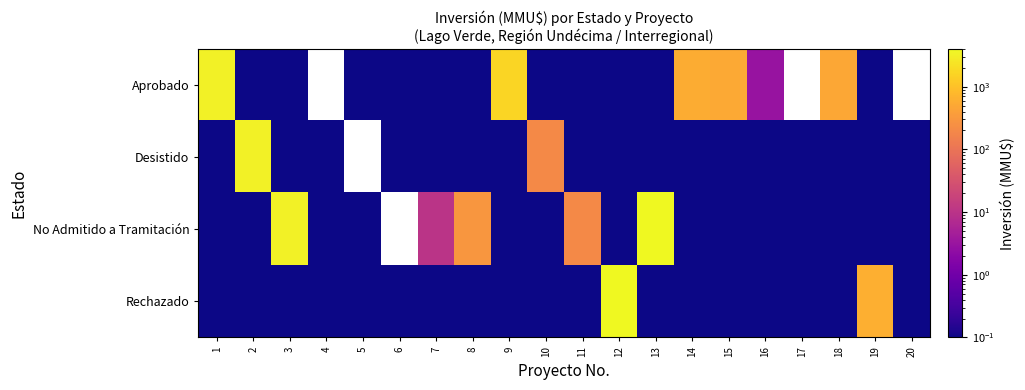

At how many categories does at least one series exceed 3814?

2